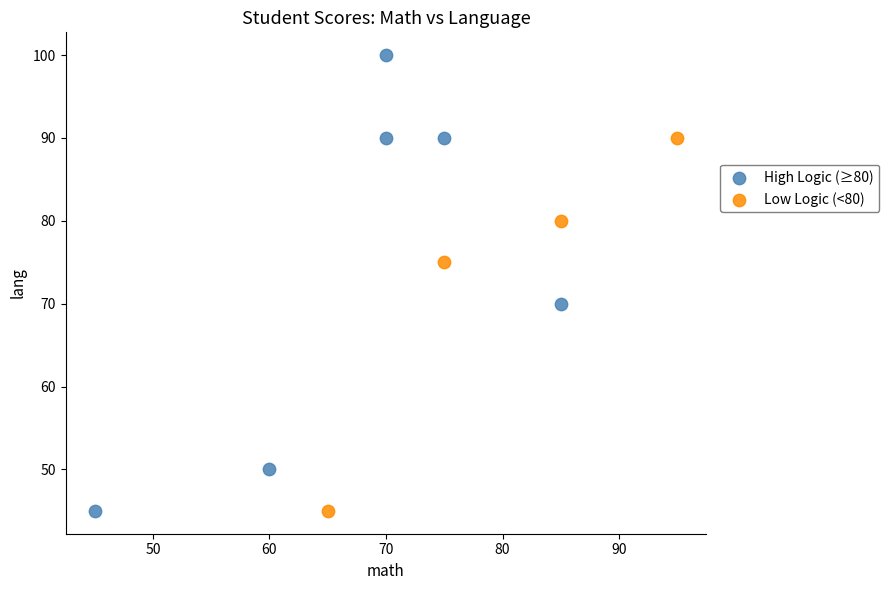

Which series contains the highest Y value?

High Logic (≥80)